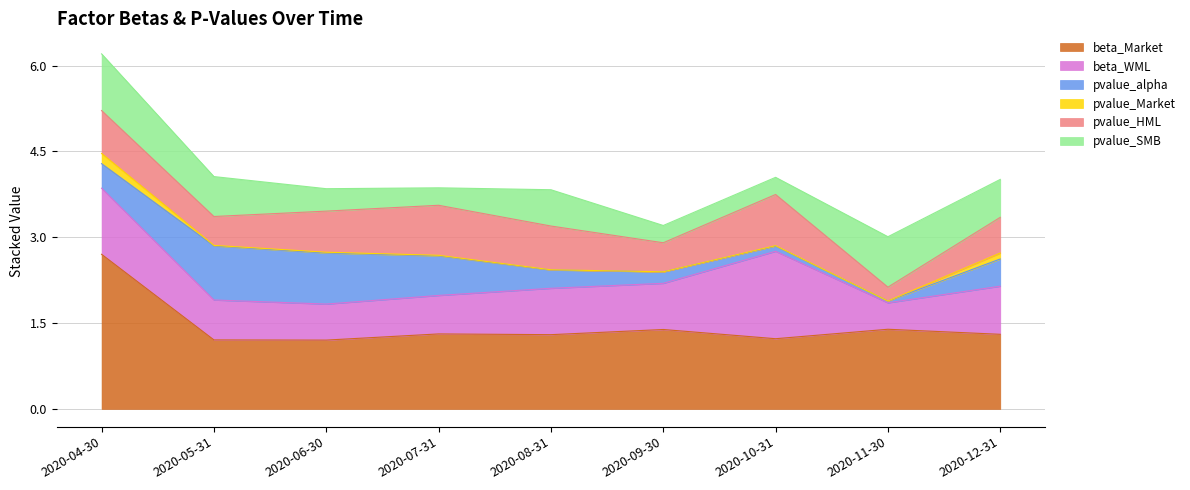

Rank the categories by beta_Market value from lowest to highest.

2020-06-30, 2020-05-31, 2020-10-31, 2020-08-31, 2020-12-31, 2020-07-31, 2020-09-30, 2020-11-30, 2020-04-30